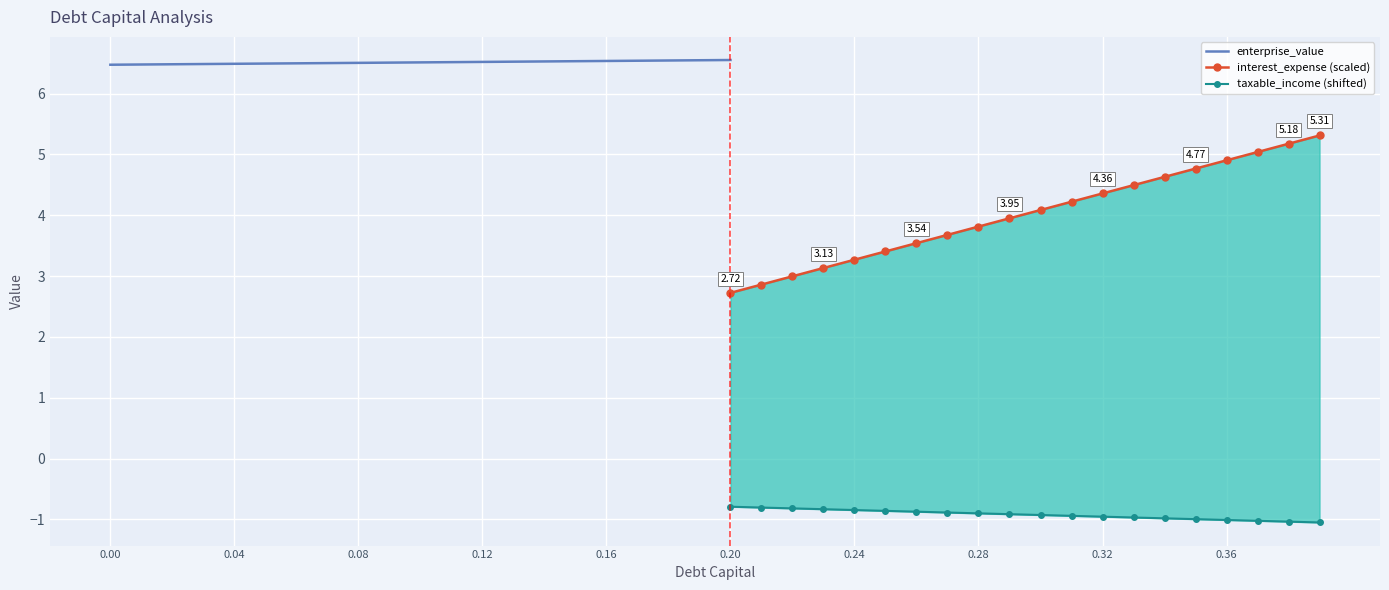

Is this an area chart (filled region under the line)?

No